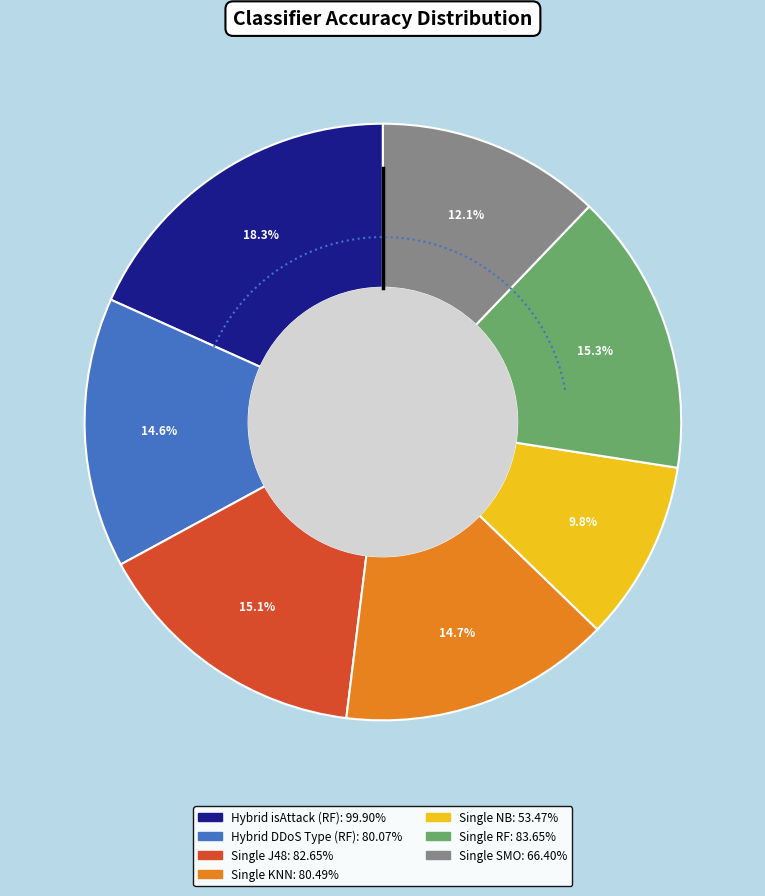

How many slices are in this pie chart?

7